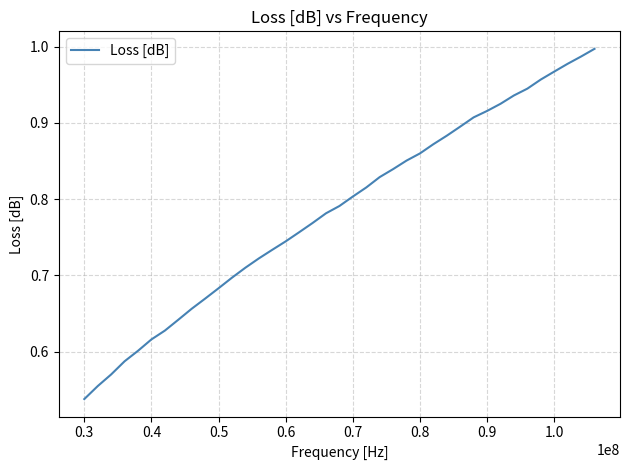

How many lines are shown in the chart?

1